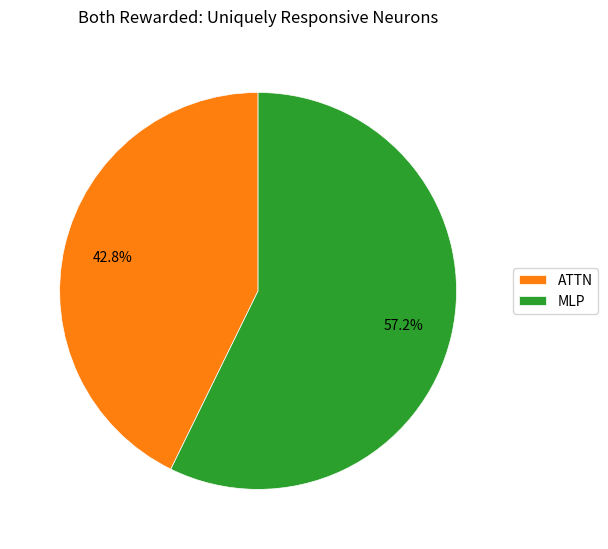

Which category has the biggest portion of the pie?

MLP